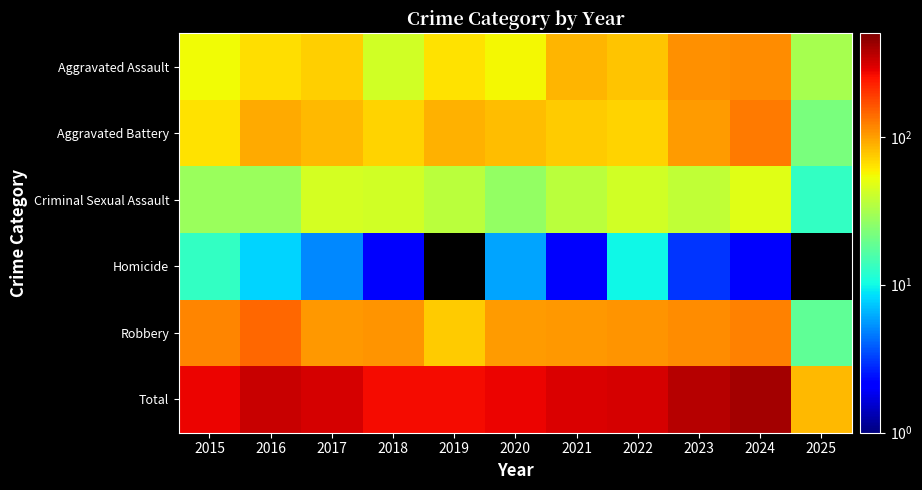

Rank the series by their maximum value, from lowest to highest.

Homicide, Criminal Sexual Assault, Aggravated Assault, Aggravated Battery, Robbery, Total